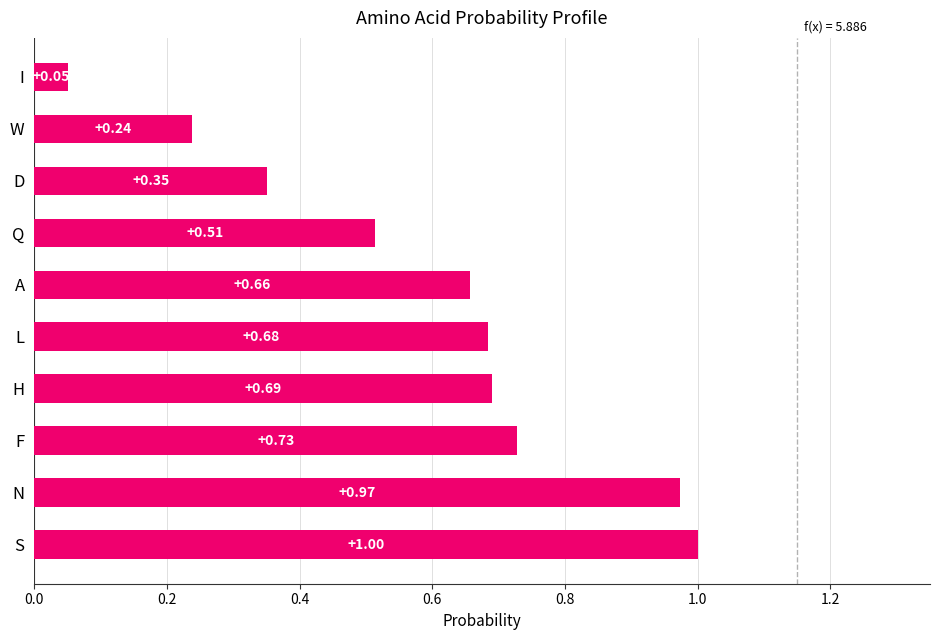

What is the change in value from S to A?

-0.3